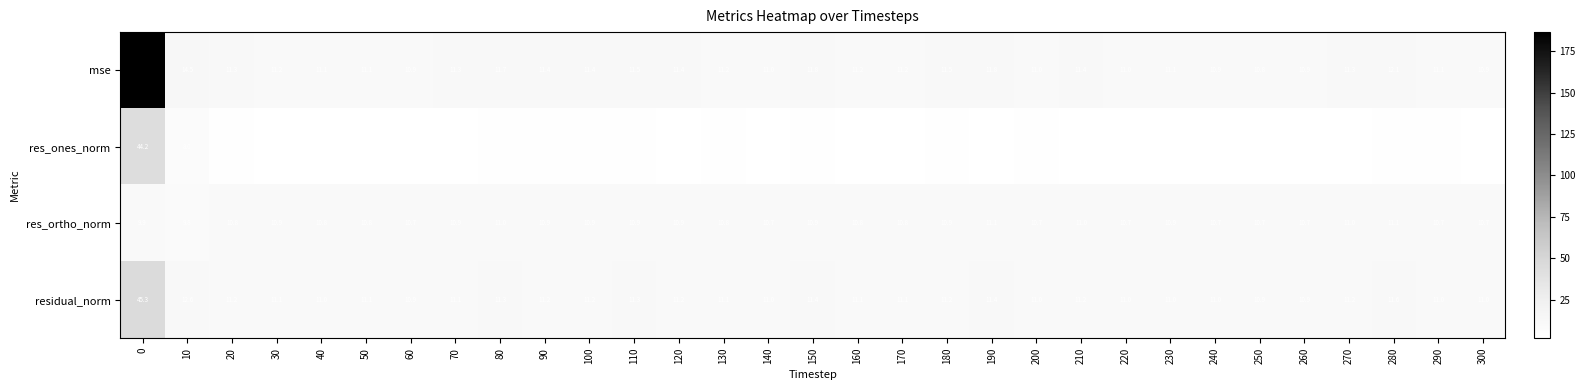

What is the average value of the mse series?

17.0